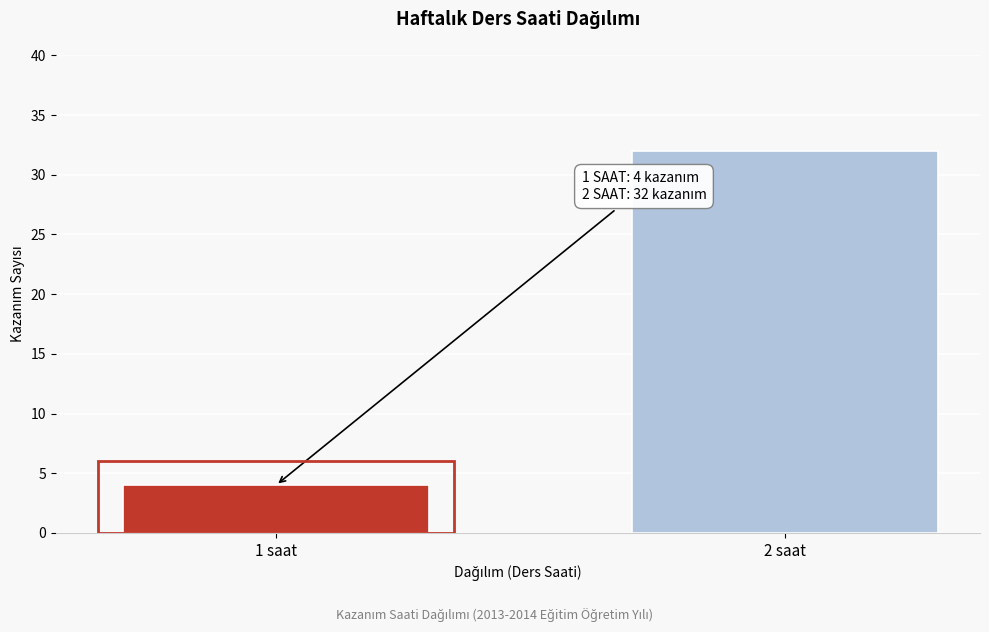

Reading left to right, extract all data points from this chart.

1 saat=4	2 saat=32